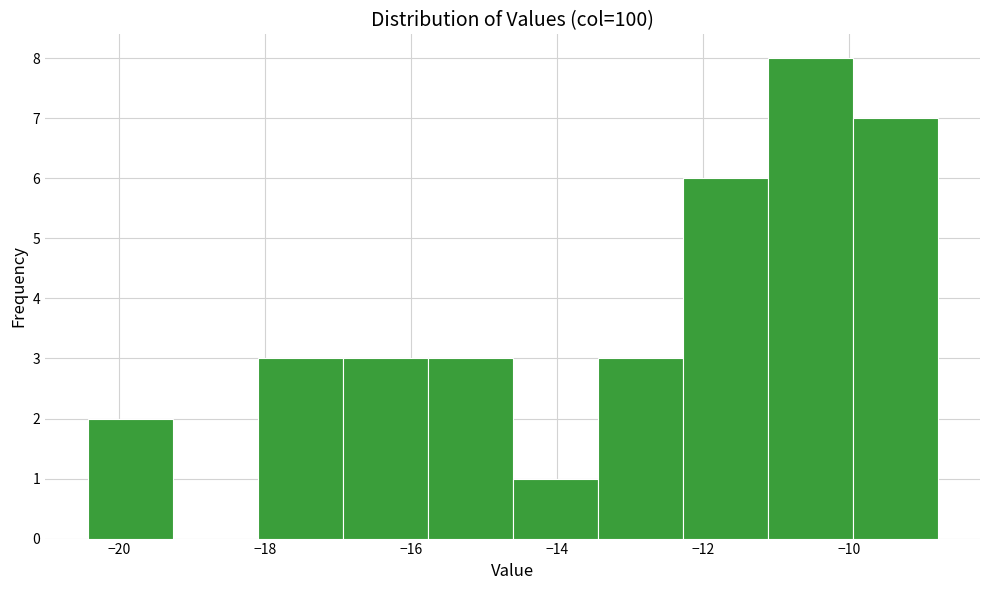

Over which range of the x-axis is the bar tallest?

-11.2 to -10.0